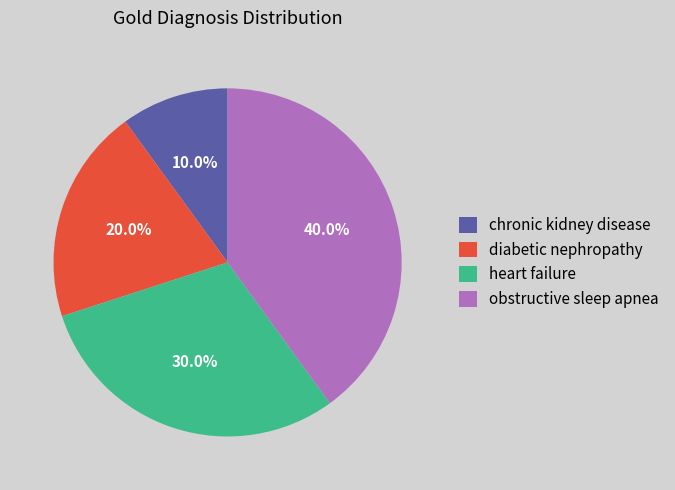

To the nearest percent, what percentage of the pie is heart failure?

30%